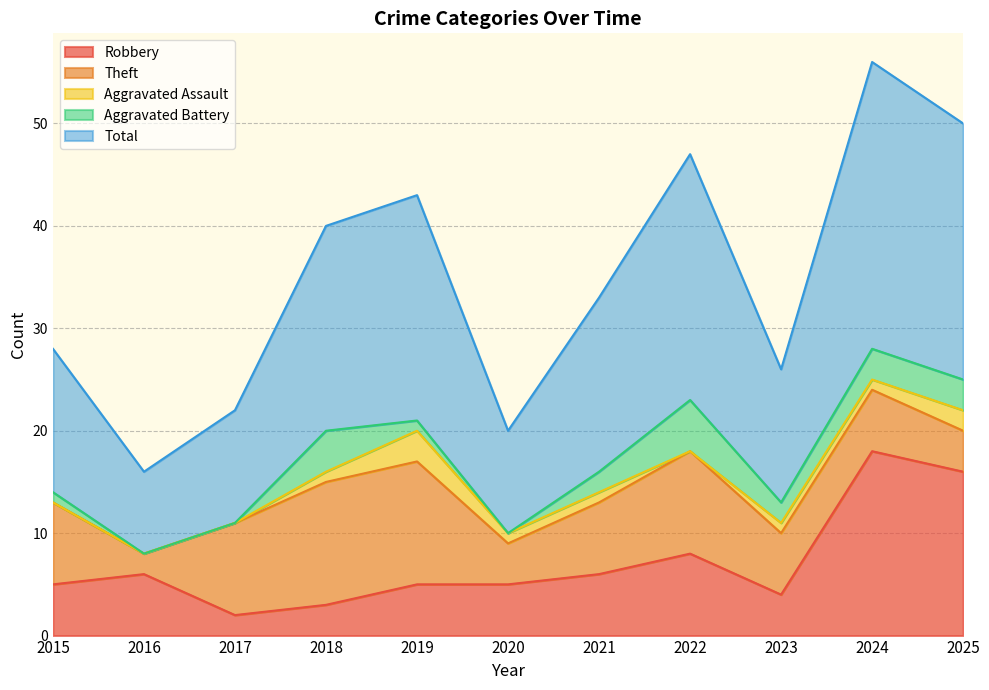

Reading left to right, what are all the values shown in this chart?

Robbery: 5	6	2	3	5	5	6	8	4	18	16
Theft: 8	2	9	12	12	4	7	10	6	6	4
Aggravated Assault: 0	0	0	1	3	1	1	0	1	1	2
Aggravated Battery: 1	0	0	4	1	0	2	5	2	3	3
Total: 14	8	11	20	22	10	17	24	13	28	25